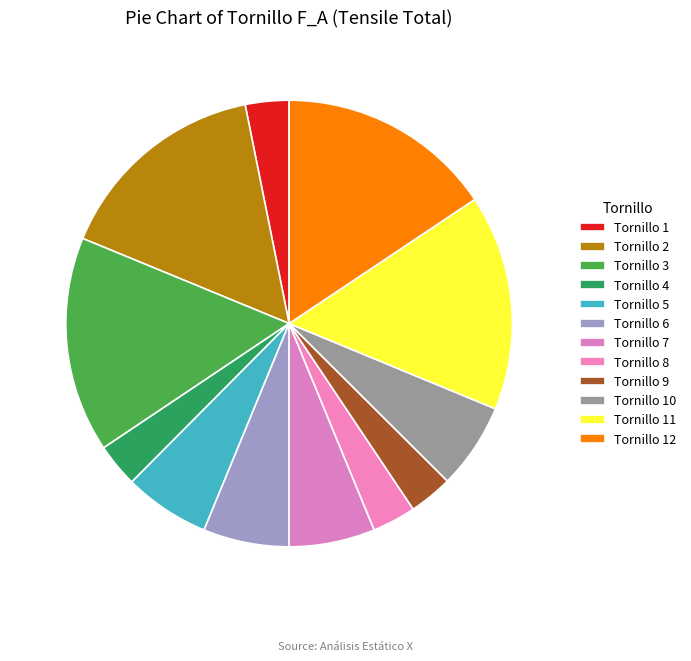

Approximately how many times larger is the value at Tornillo 12 compared to Tornillo 7?

2.5